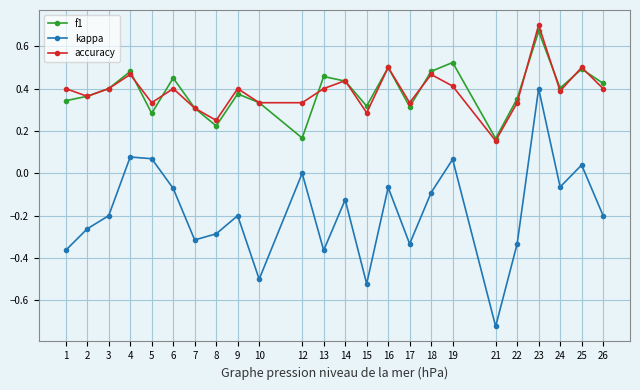

The value of f1 at 19 is 0.1. True or false?

False